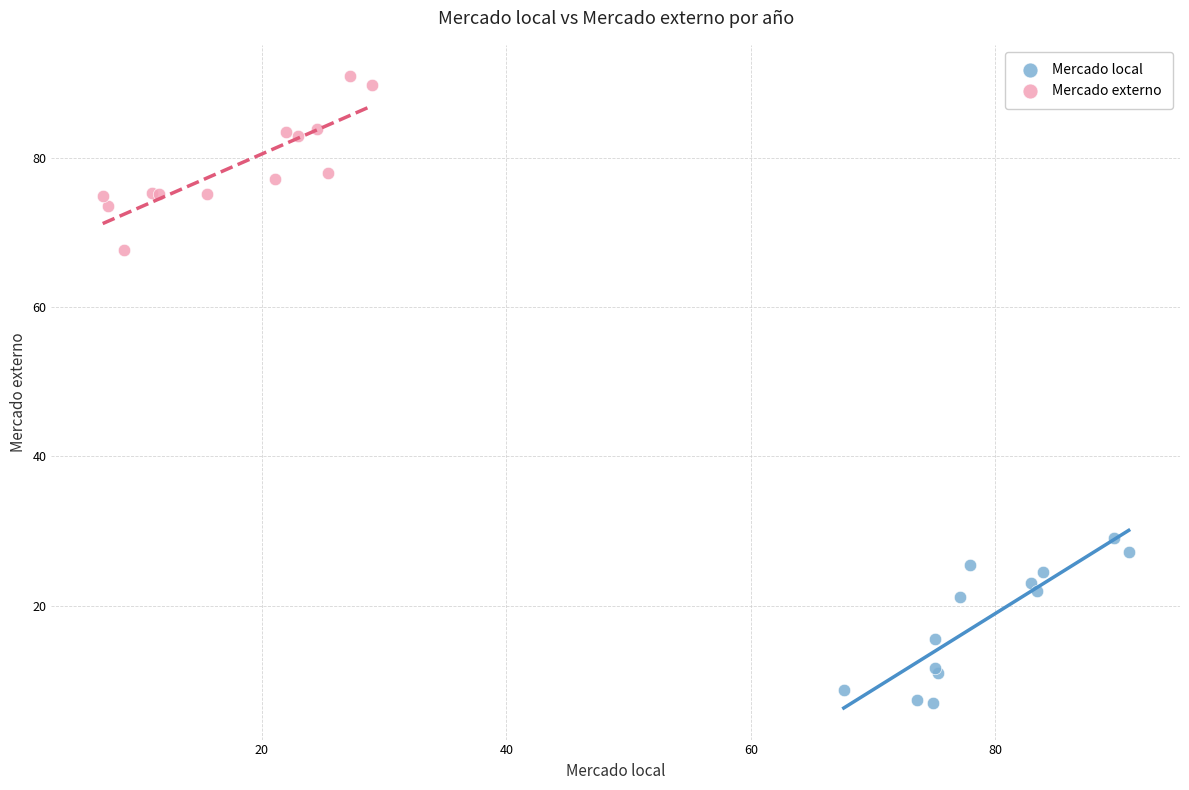

What are all the series names shown in the legend?

Mercado local, Mercado externo